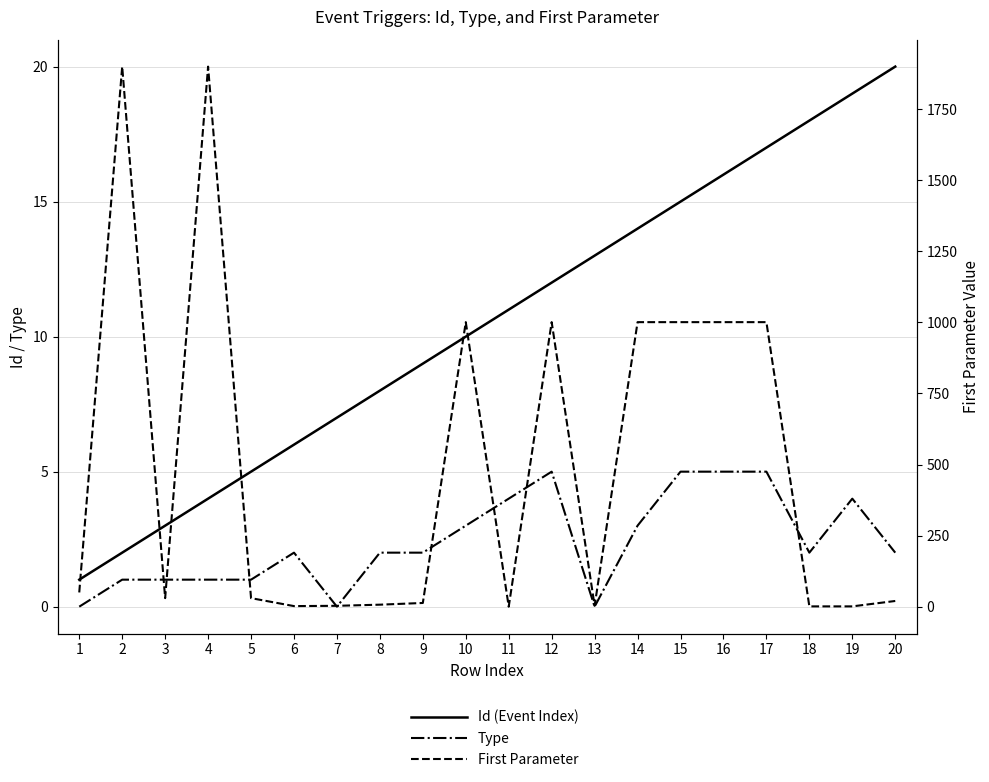

What is the value of the Type point at the 18th from the left?

2